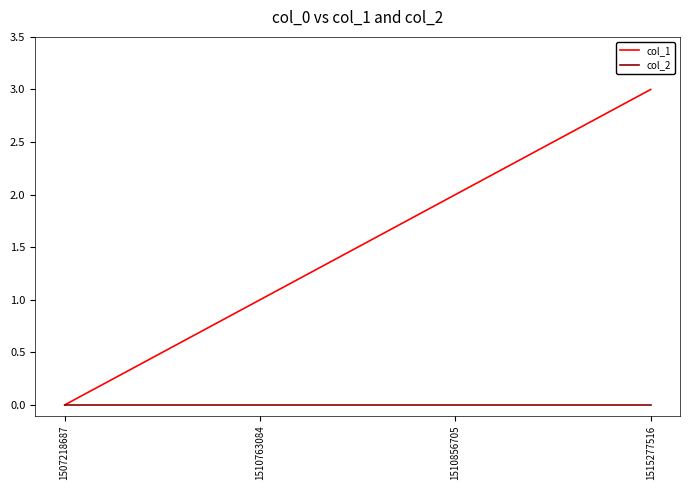

What is the spread (max minus min) of values at 1510763084?

1